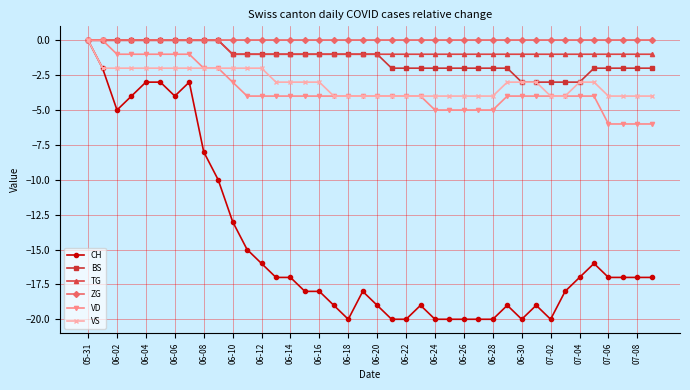

Which series has the largest range (max minus min)?

CH